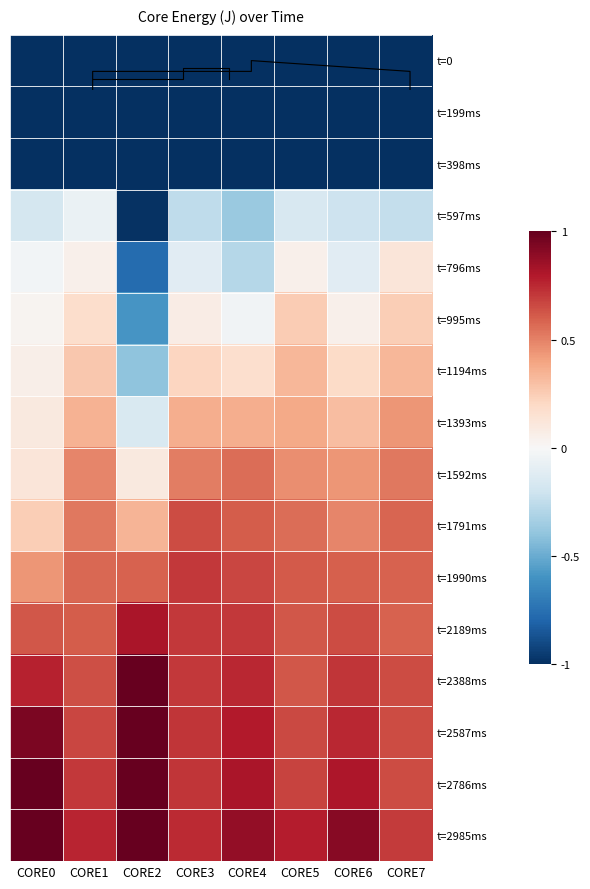

The value of t=2786ms at CORE4 is 0.8. True or false?

True